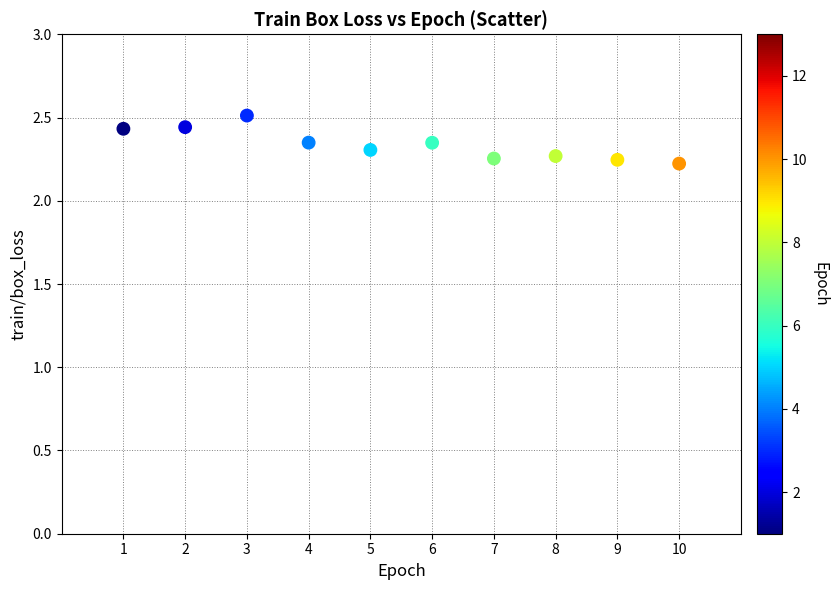

What is the range of X values (max minus min)?

9.0